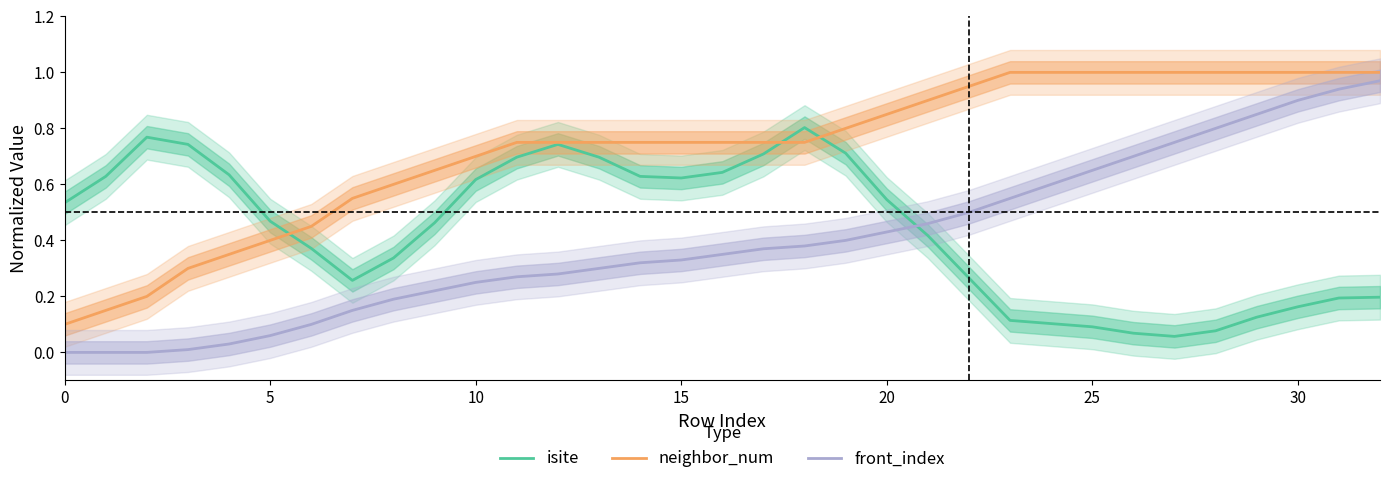

True or false: neighbor_num and front_index cross at least once.

False